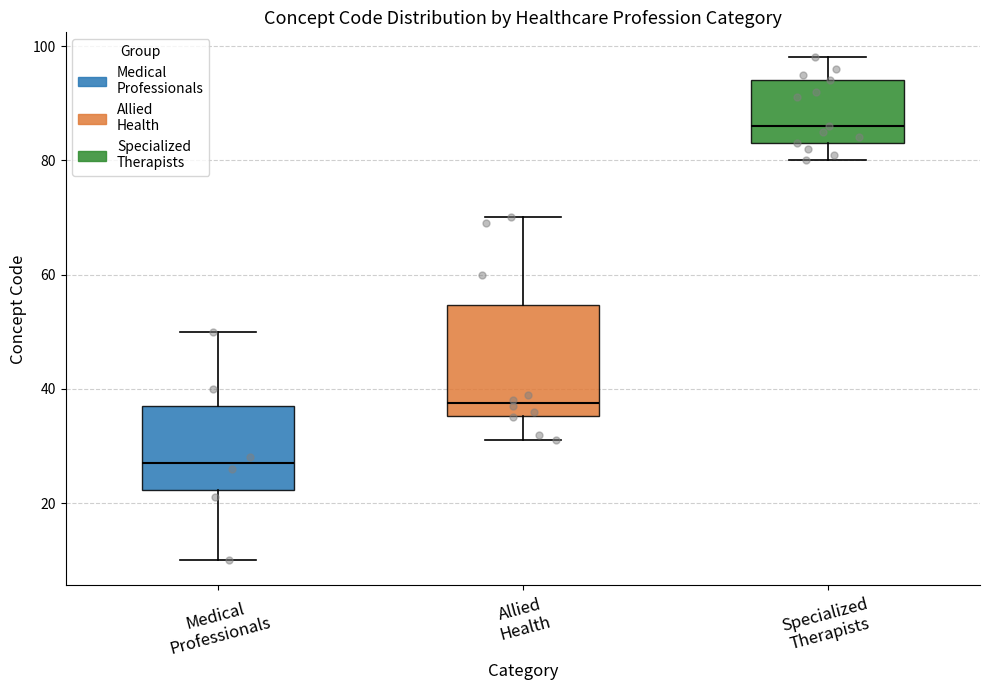

Reading left to right, read every box against the y-axis: the position of its median line, the range the box covers, and the ends of its whiskers. The values are not printed on the chart, so give them approximately, as read against the axis.

Medical Professionals: median 28, box 22 to 38, whiskers 10 to 50
Allied Health: median 38, box 36 to 54, whiskers 32 to 70
Specialized Therapists: median 86, box 84 to 94, whiskers 80 to 98